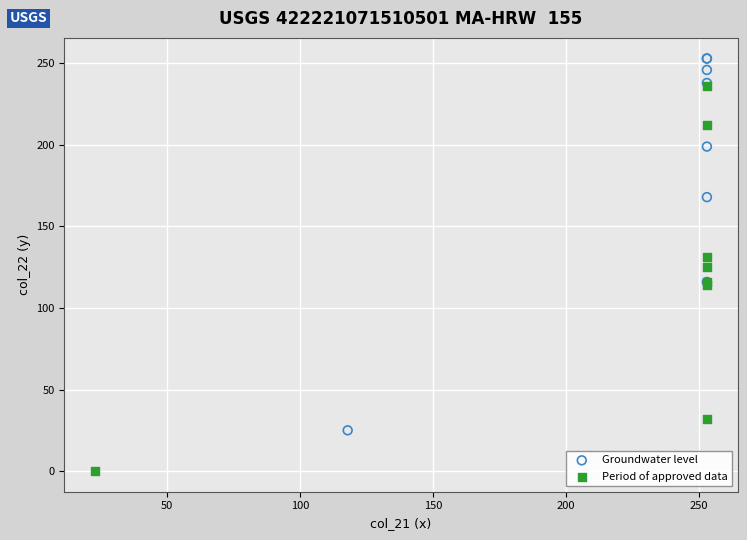

Which series contains the lowest Y value?

Period of approved data